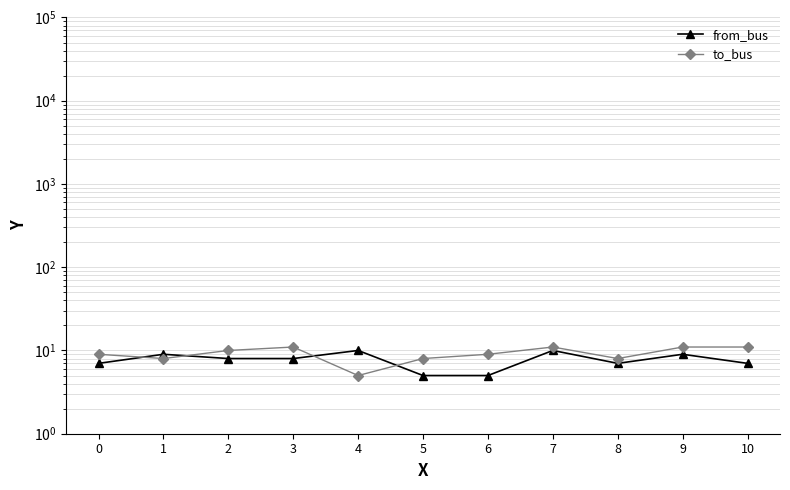

Which series ends up on top after the final intersection of from_bus and to_bus?

to_bus